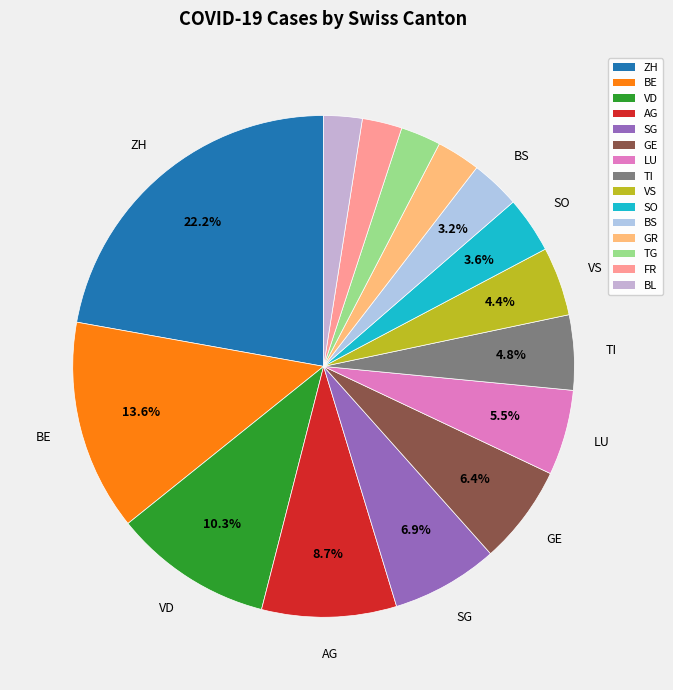

Is there any slice that represents more than half of the pie?

No